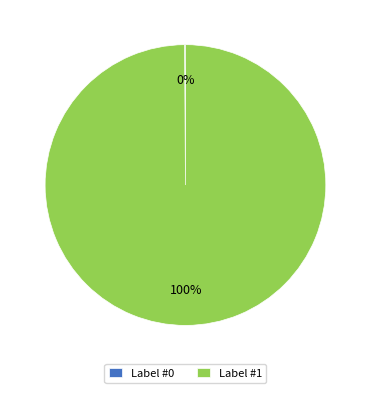

To the nearest percent, what is the average slice percentage?

50%